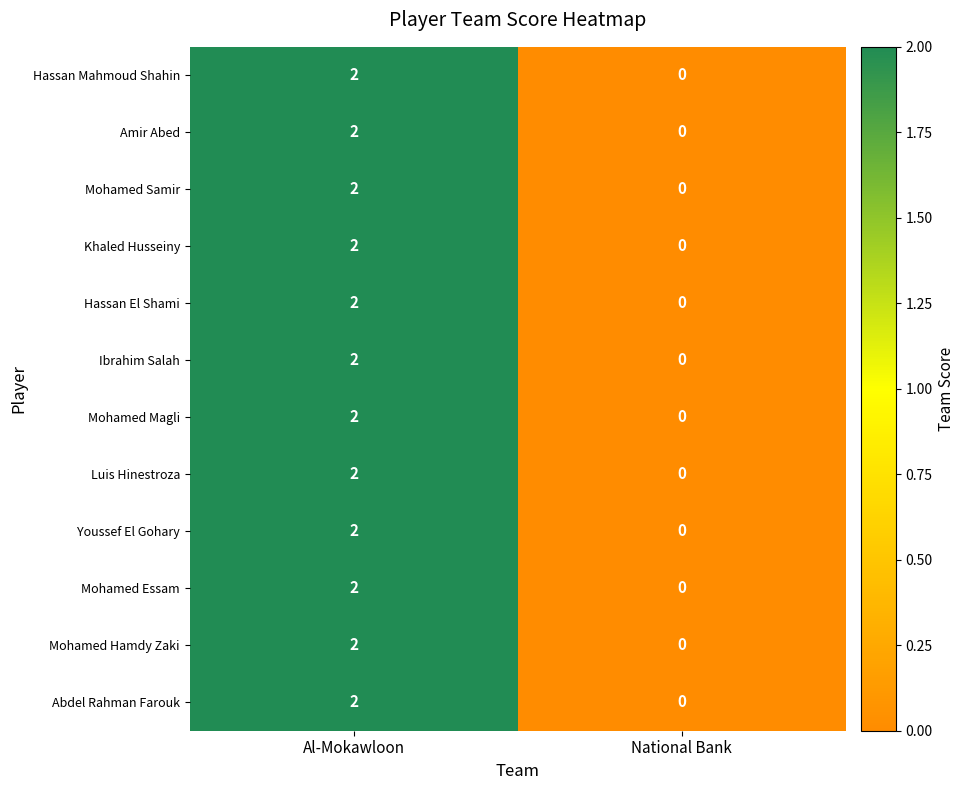

What is the total value across all series at Al-Mokawloon?

24